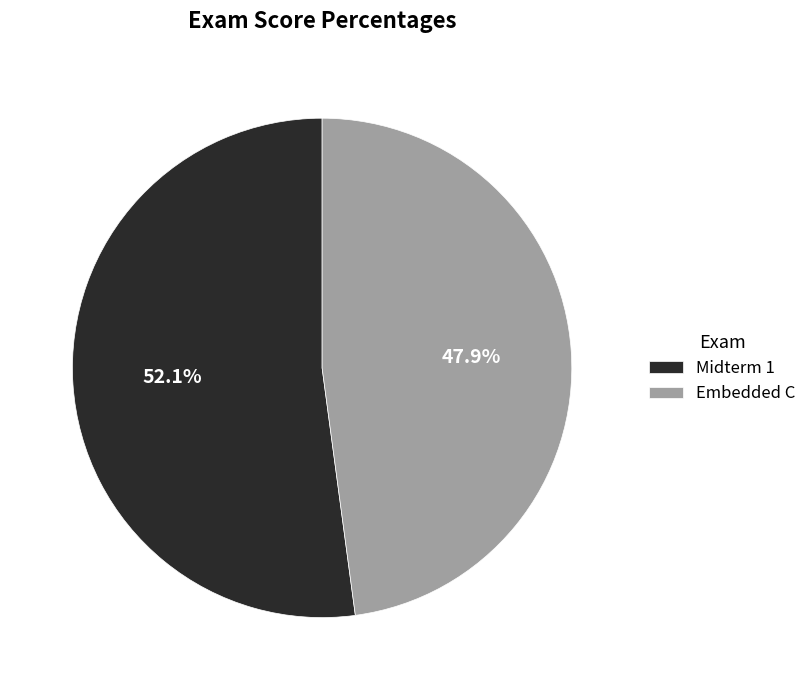

Is it true that Embedded C is 36% of the pie?

False